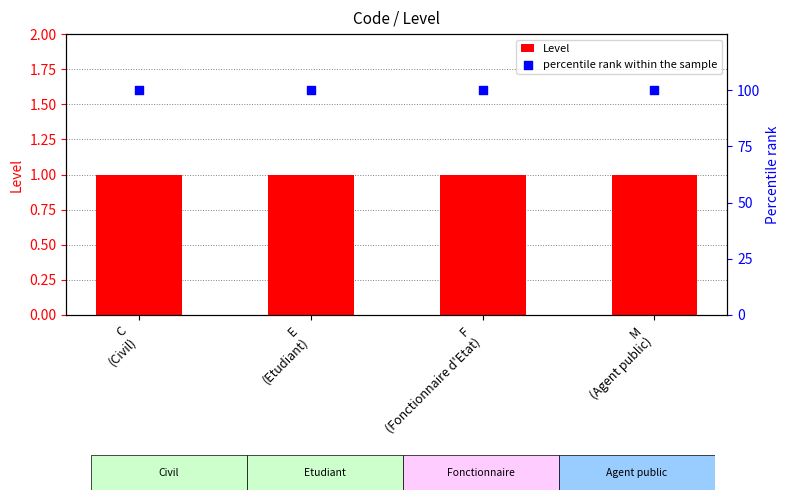

What are all the series names shown in the legend?

Level, percentile rank within the sample